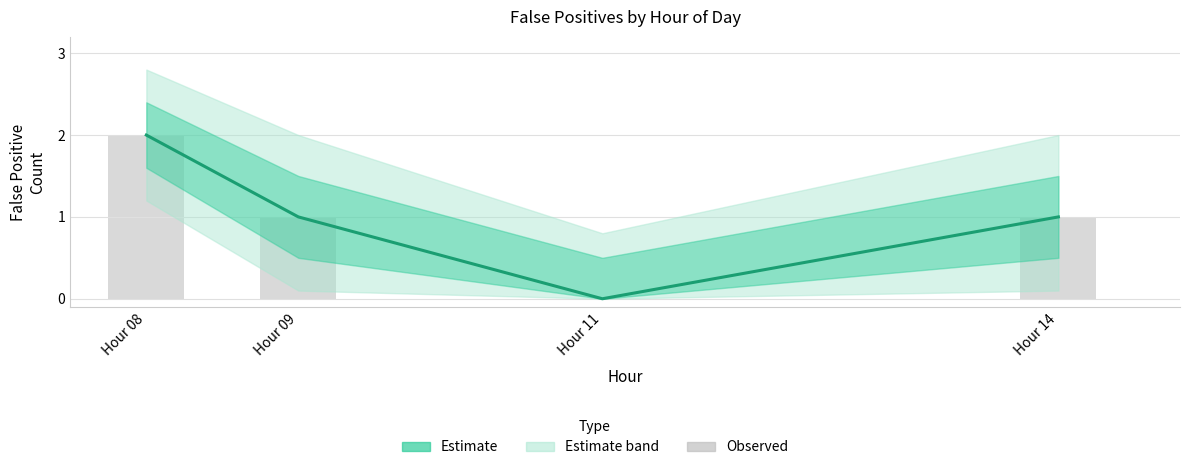

Which series has the widest spread of values?

Estimate